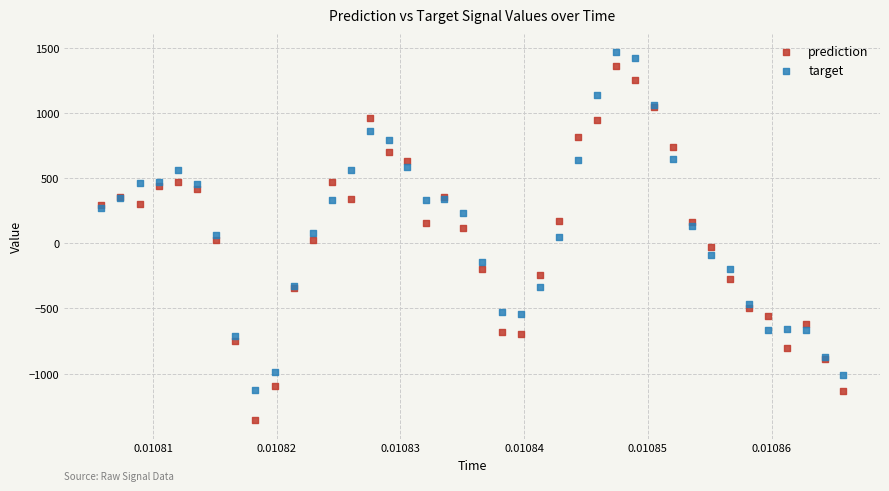

Which series has the widest spread of Y values?

prediction